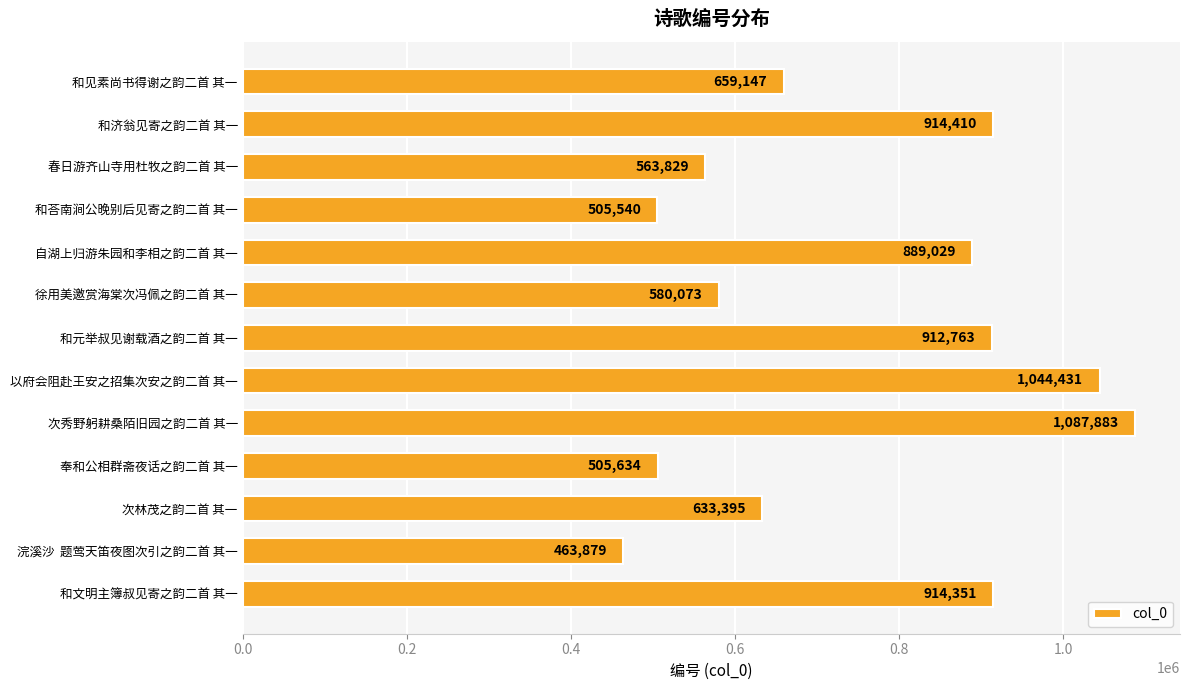

Reading top to bottom, what are all the values shown in this chart?

和见素尚书得谢之韵二首 其一=659147	和济翁见寄之韵二首 其一=914410	春日游齐山寺用杜牧之韵二首 其一=563829	和荅南涧公晚别后见寄之韵二首 其一=505540	自湖上归游朱园和李相之韵二首 其一=889029	徐用美邀赏海棠次冯佩之韵二首 其一=580073	和元举叔见谢载酒之韵二首 其一=912763	以府会阻赴王安之招集次安之韵二首 其一=1044431	次秀野躬耕桑陌旧园之韵二首 其一=1087883	奉和公相群斋夜话之韵二首 其一=505634	次林茂之韵二首 其一=633395	浣溪沙  题莺天笛夜图次引之韵二首 其一=463879	和文明主簿叔见寄之韵二首 其一=914351